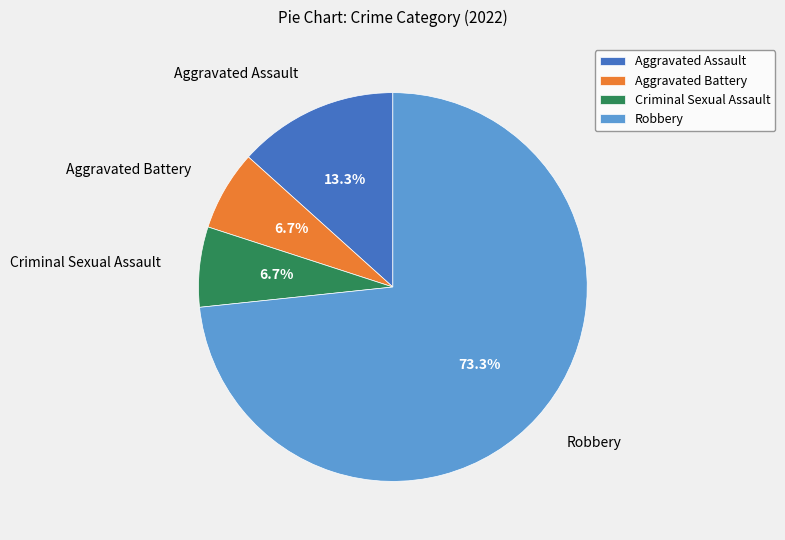

What portion of the pie excludes Robbery?

26.7%